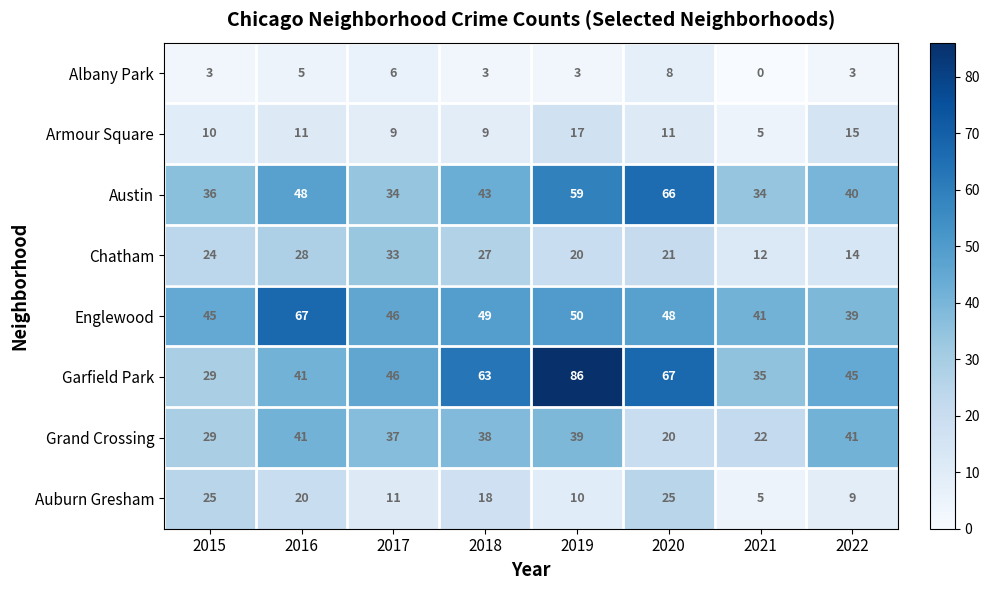

Between 2018 and 2021, which series saw the biggest shift?

Garfield Park